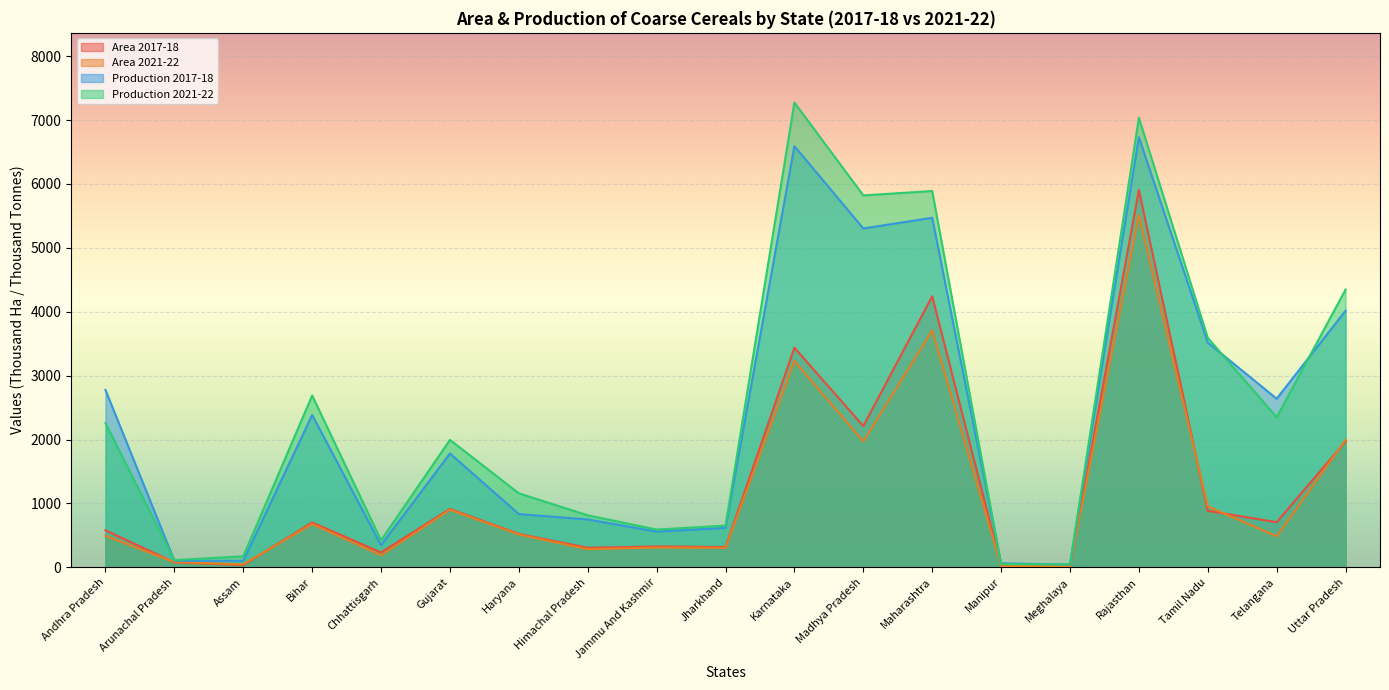

What is the label of the 7th point from the right?

Maharashtra